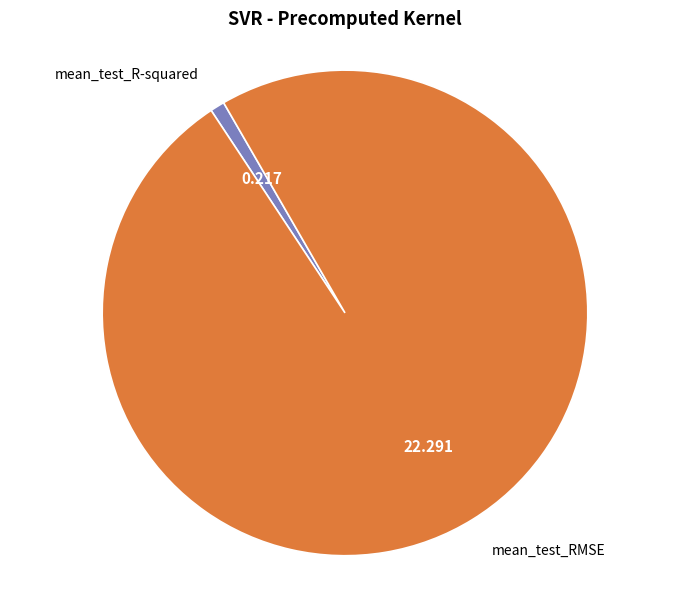

Does any single category account for the majority?

Yes